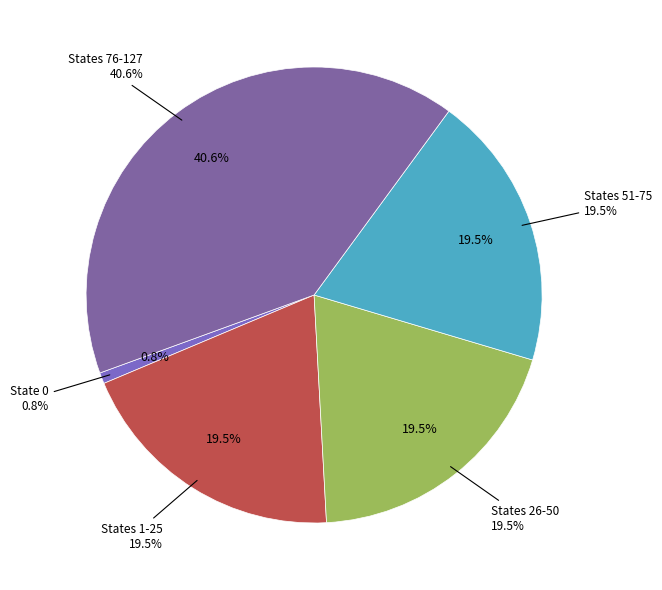

How many slices are in this pie chart?

5